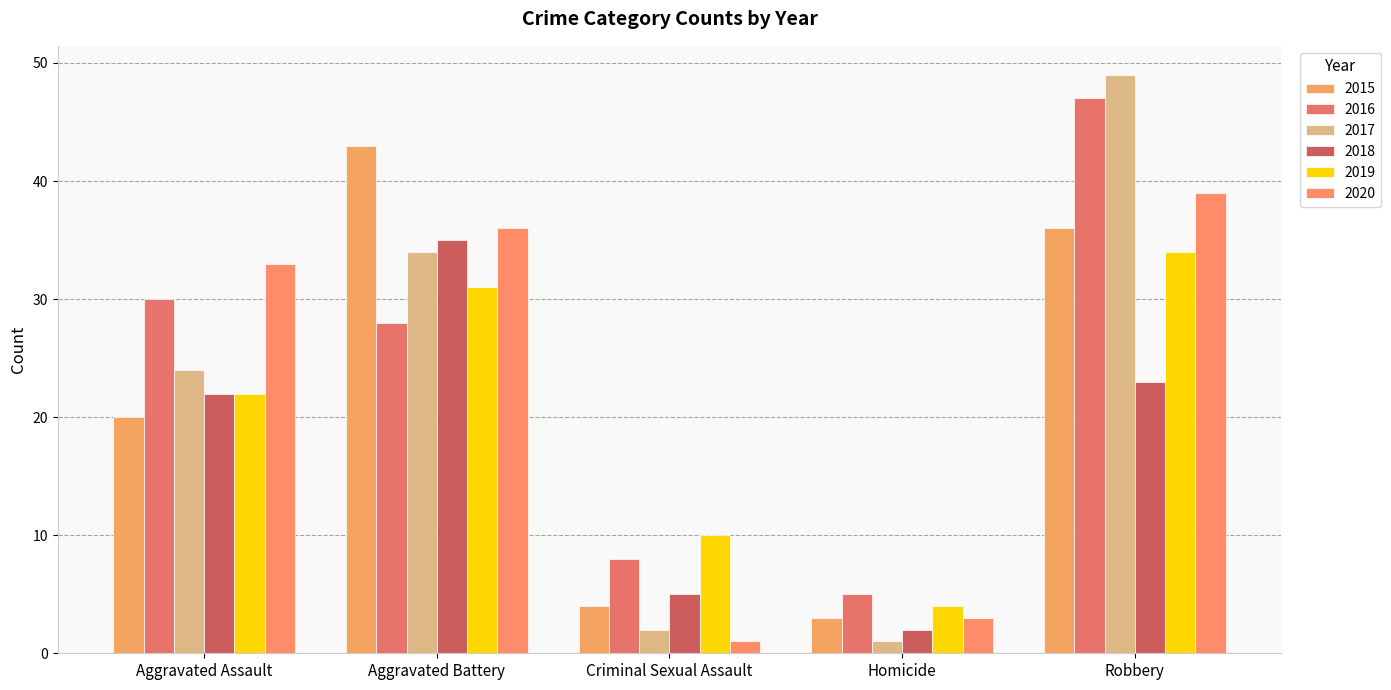

Reading right to left, list all the values displayed in this chart.

2015: Robbery=36	Homicide=3	Criminal Sexual Assault=4	Aggravated Battery=43	Aggravated Assault=20
2016: Robbery=47	Homicide=5	Criminal Sexual Assault=8	Aggravated Battery=28	Aggravated Assault=30
2017: Robbery=49	Homicide=1	Criminal Sexual Assault=2	Aggravated Battery=34	Aggravated Assault=24
2018: Robbery=23	Homicide=2	Criminal Sexual Assault=5	Aggravated Battery=35	Aggravated Assault=22
2019: Robbery=34	Homicide=4	Criminal Sexual Assault=10	Aggravated Battery=31	Aggravated Assault=22
2020: Robbery=39	Homicide=3	Criminal Sexual Assault=1	Aggravated Battery=36	Aggravated Assault=33